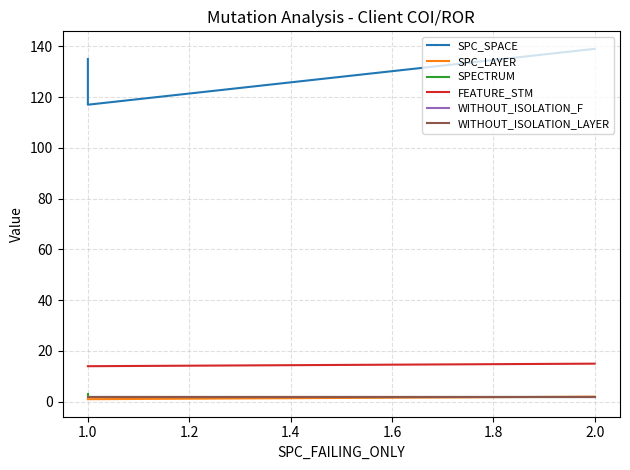

How many lines are shown in the chart?

6